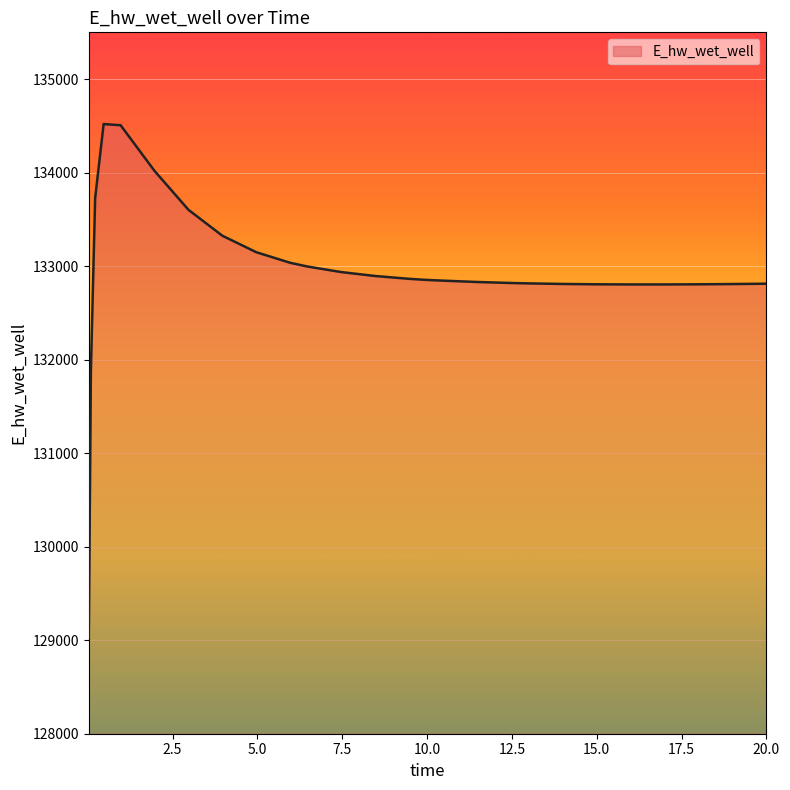

What is the minimum value shown in the chart?

129029.8